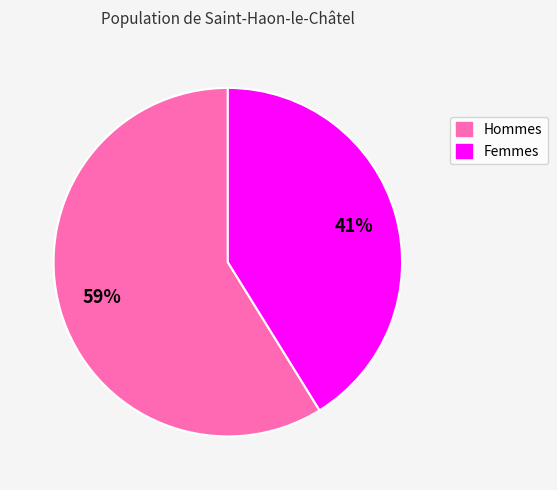

To the nearest percent, what is the difference between the largest and smallest slice percentages?

18%